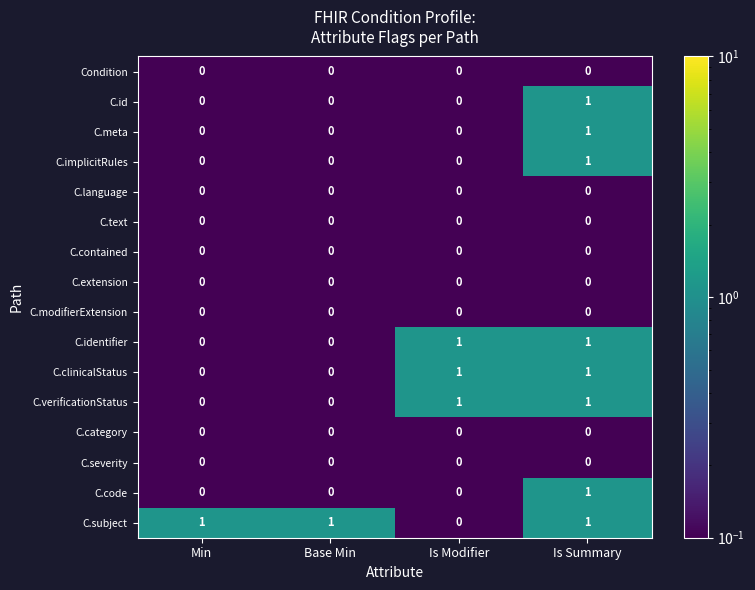

Count the C.subject values in the range 1 to 2.

3